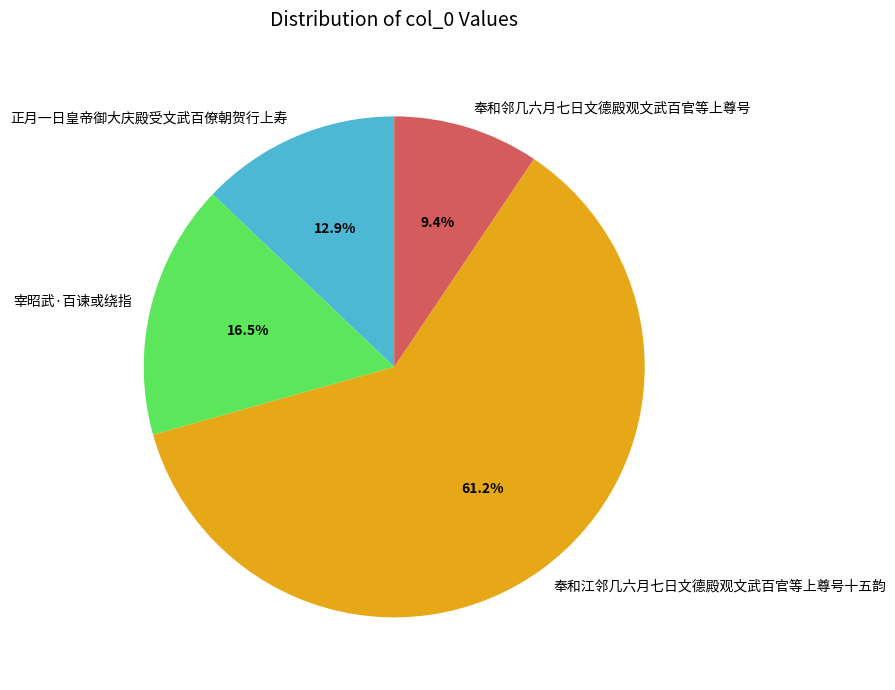

Count the number of slices in the pie.

4